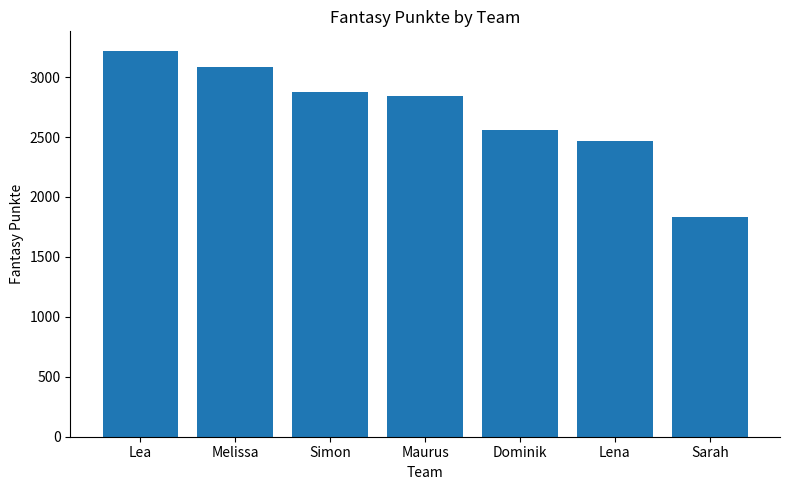

What is the ratio of the value at Melissa to the value at Dominik?

1.2